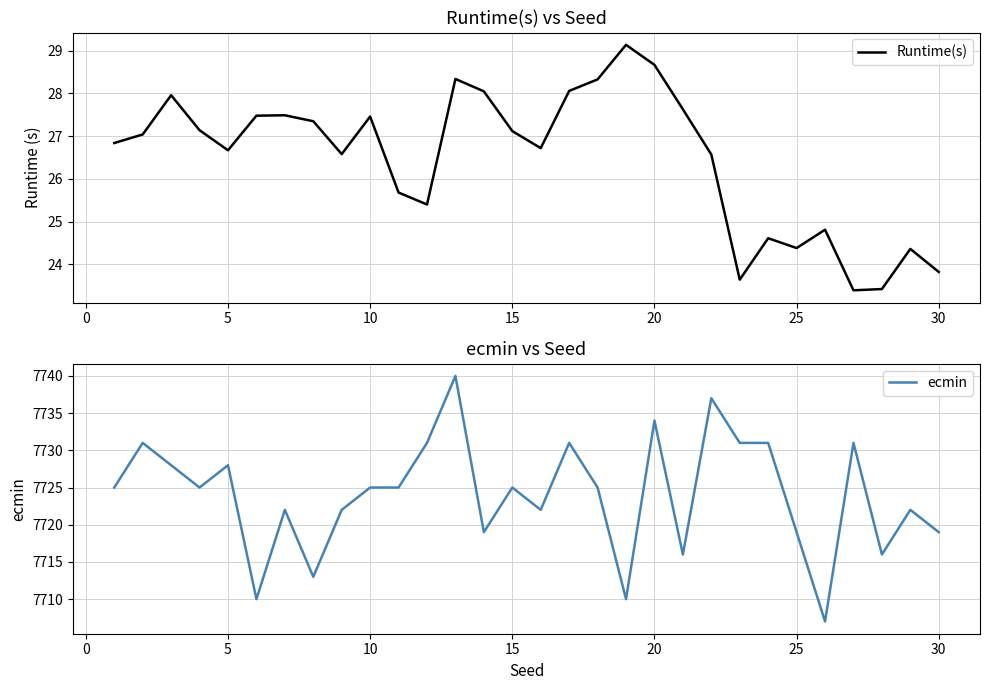

Reading right to left, transcribe all the data shown in this chart.

Runtime(s): 23.8	24.4	23.4	23.4	24.8	24.4	24.6	23.6	26.6	27.6	28.7	29.1	28.3	28.1	26.7	27.1	28.1	28.3	25.4	25.7	27.5	26.6	27.4	27.5	27.5	26.7	27.1	28.0	27.0	26.8
ecmin: 7719.0	7722.0	7716.0	7731.0	7707.0	7719.0	7731.0	7731.0	7737.0	7716.0	7734.0	7710.0	7725.0	7731.0	7722.0	7725.0	7719.0	7740.0	7731.0	7725.0	7725.0	7722.0	7713.0	7722.0	7710.0	7728.0	7725.0	7728.0	7731.0	7725.0